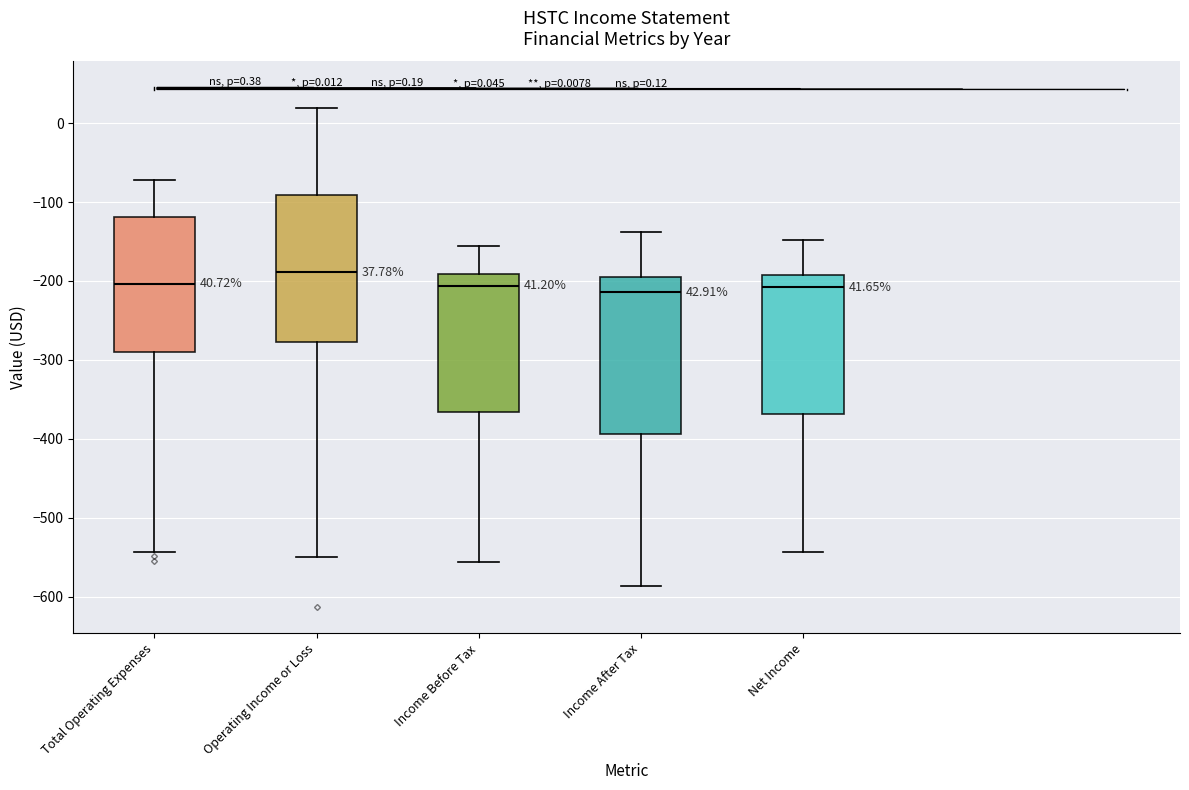

Which box's median line is the highest?

Operating Income or Loss